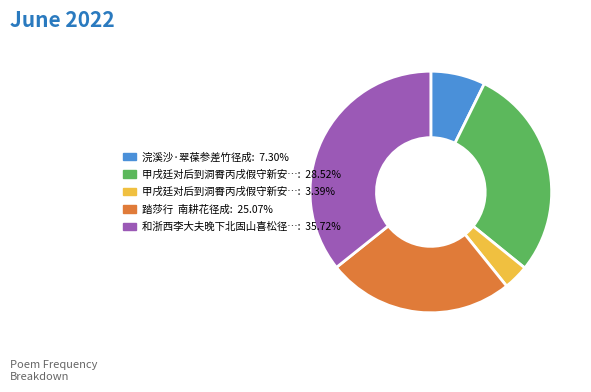

Is there a majority slice in this chart?

No